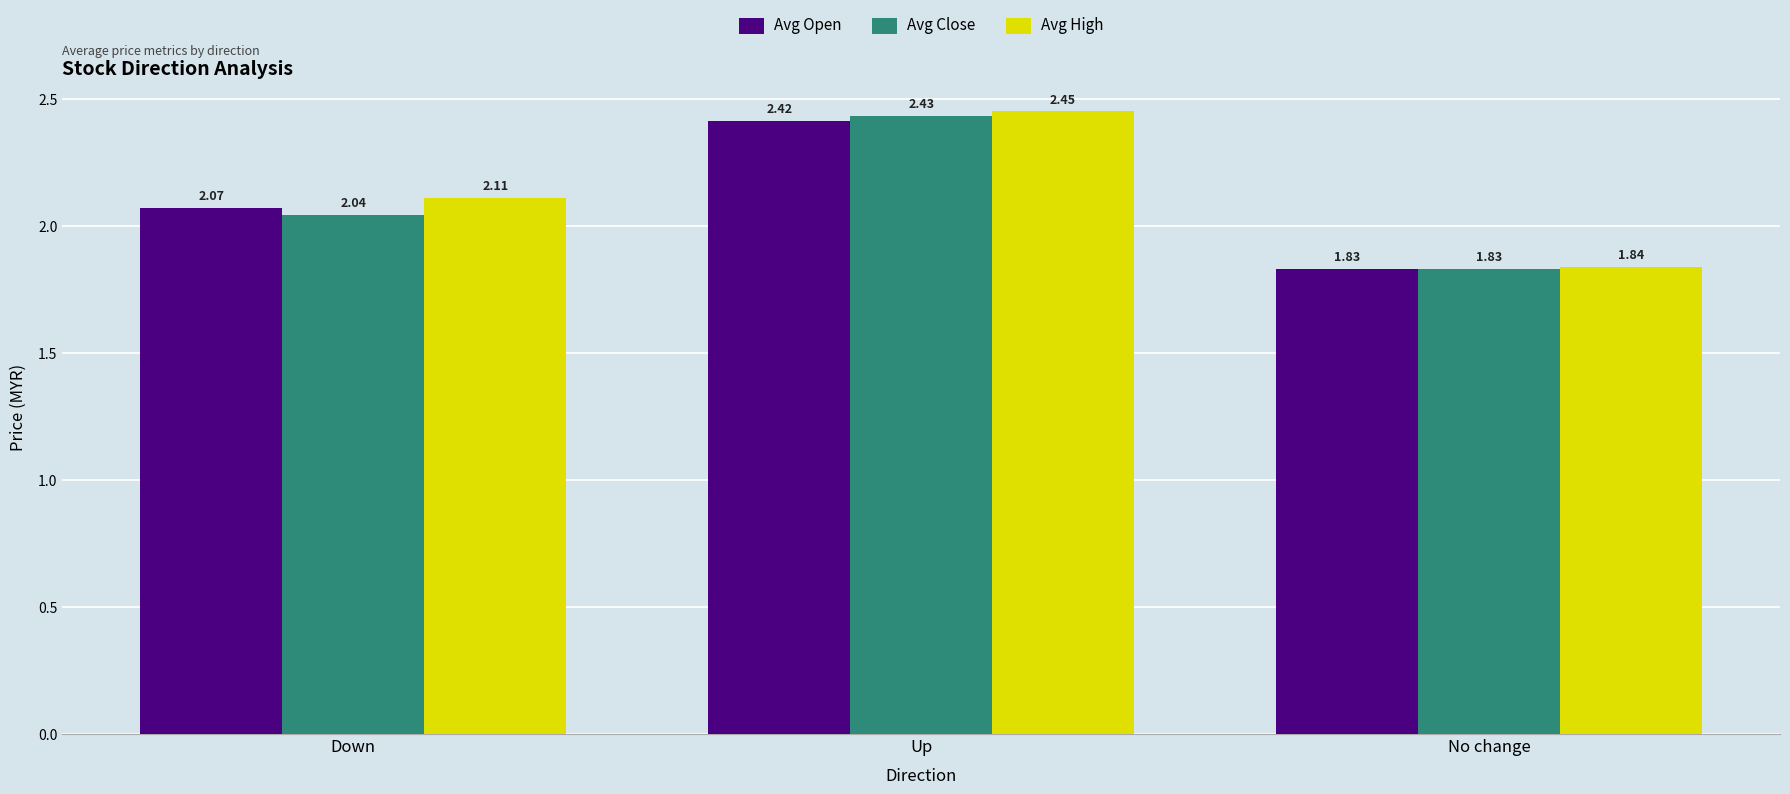

Rank the series by their maximum value, from highest to lowest.

Avg High, Avg Close, Avg Open